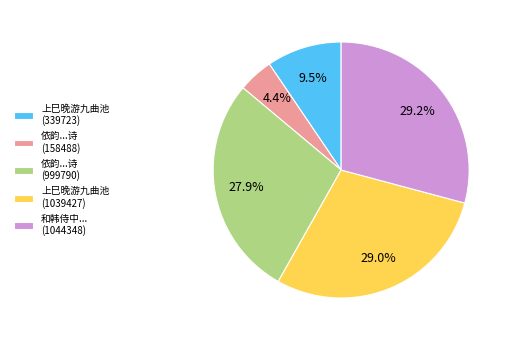

To the nearest percent, what percentage of the pie is 上巳晚游九曲池 (1039427)?

29%